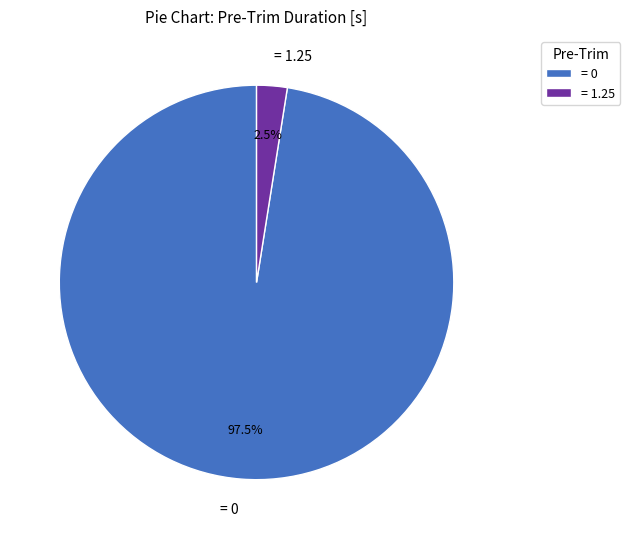

Do = 1.25 and = 0 together represent more than half of the pie?

Yes